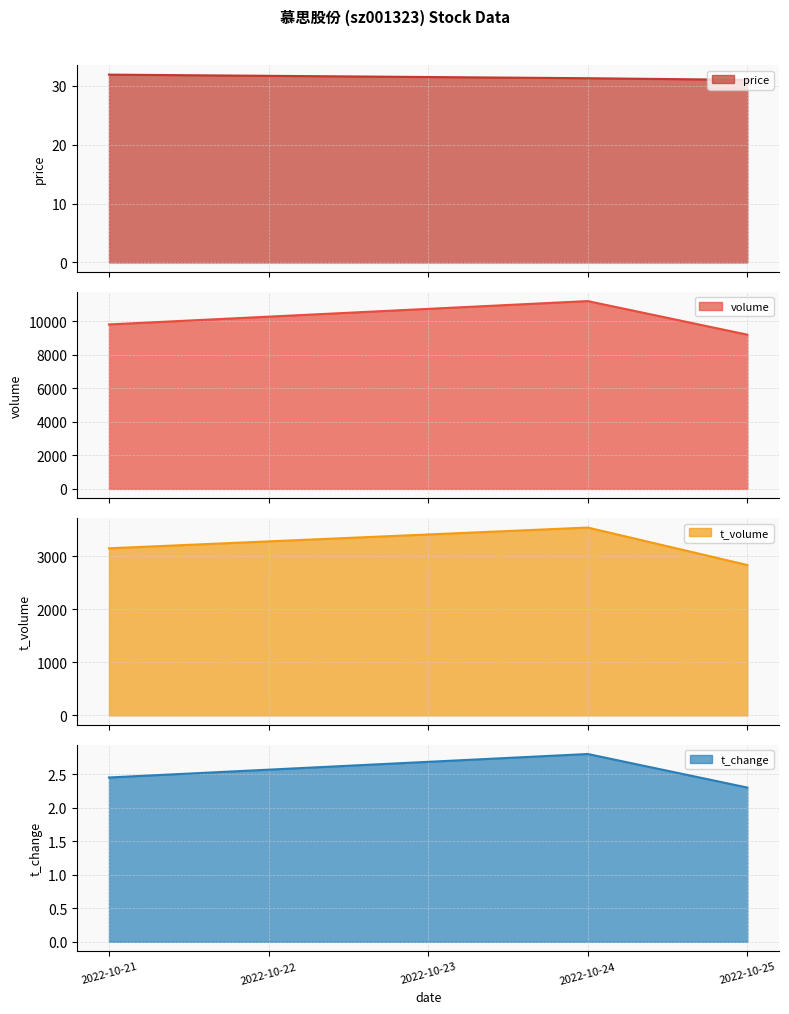

Which series has the largest total across all categories?

volume